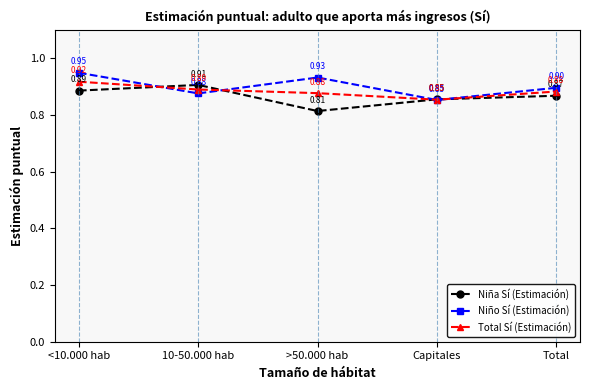

The Niña Sí (Estimación) series shows 1.2 at <10.000 hab. True or false?

False